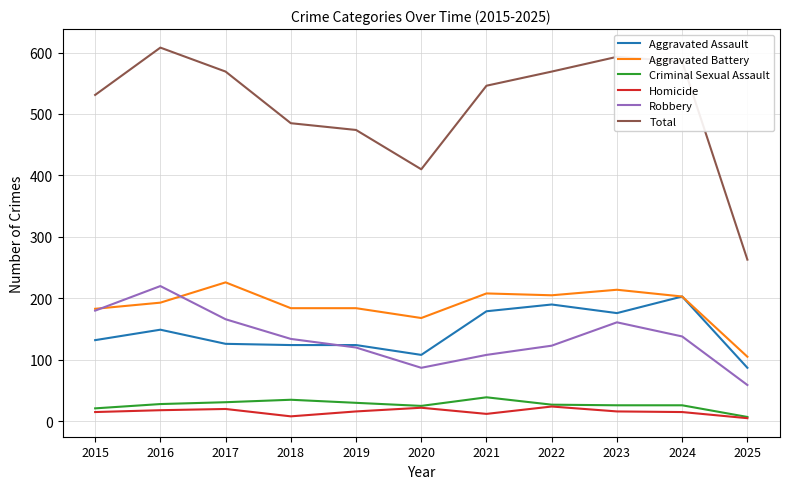

What is the minimum value for Robbery?

59